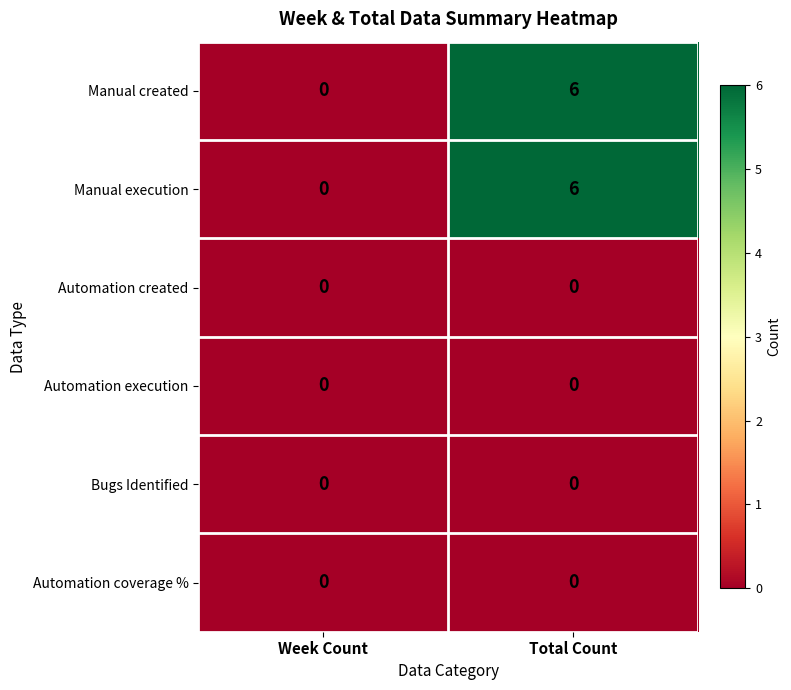

How many values in Manual execution are above zero?

1